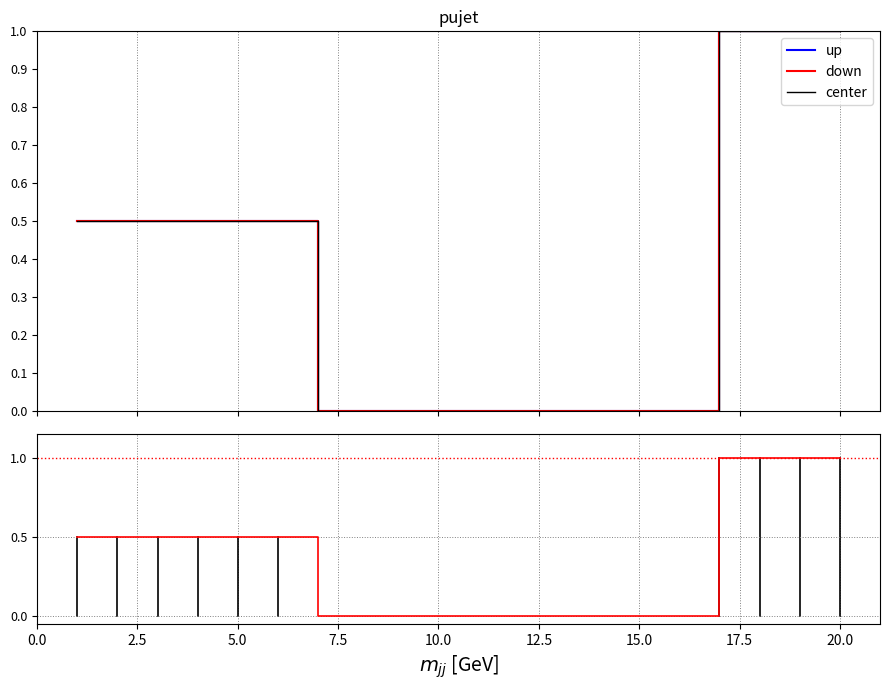

Is it true that P1F (Bases) equals -0.3 at 12?

False